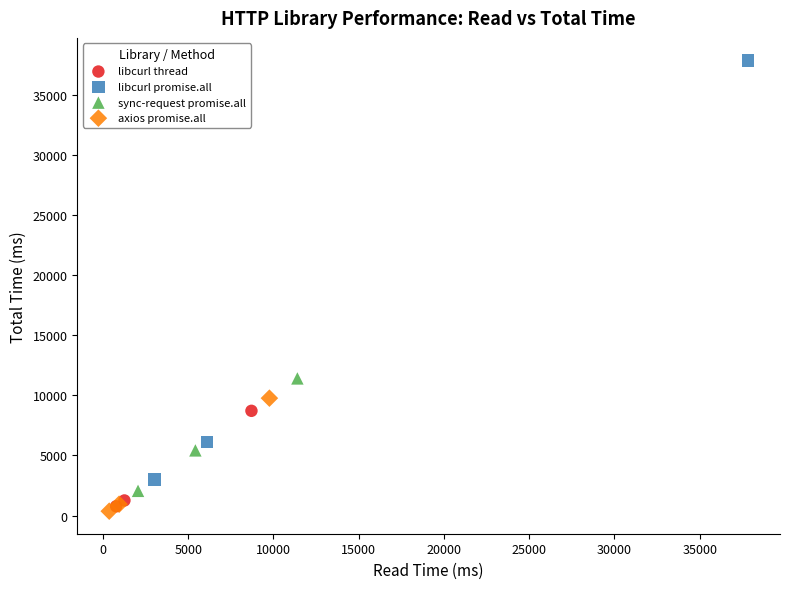

Which series has the widest spread of Y values?

libcurl promise.all